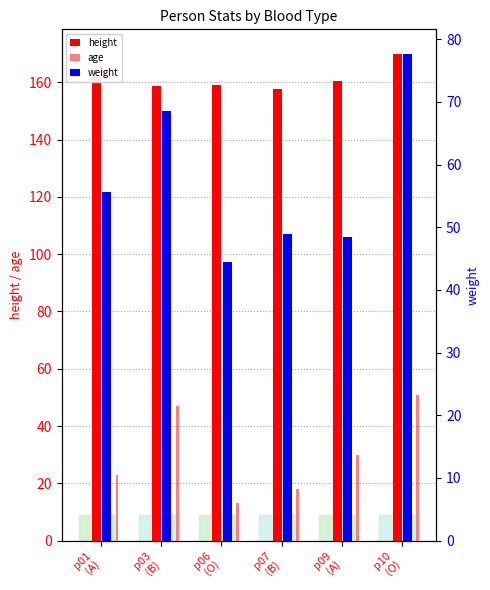

Reading left to right, extract all data points from this chart.

height: p01
(A)=162.3	p03
(B)=158.8	p06
(O)=159.2	p07
(B)=157.5	p09
(A)=160.4	p10
(O)=170.0
age: p01
(A)=23.0	p03
(B)=47.0	p06
(O)=13.0	p07
(B)=18.0	p09
(A)=30.0	p10
(O)=51.0
weight: p01
(A)=55.6	p03
(B)=68.5	p06
(O)=44.5	p07
(B)=49.0	p09
(A)=48.5	p10
(O)=77.7